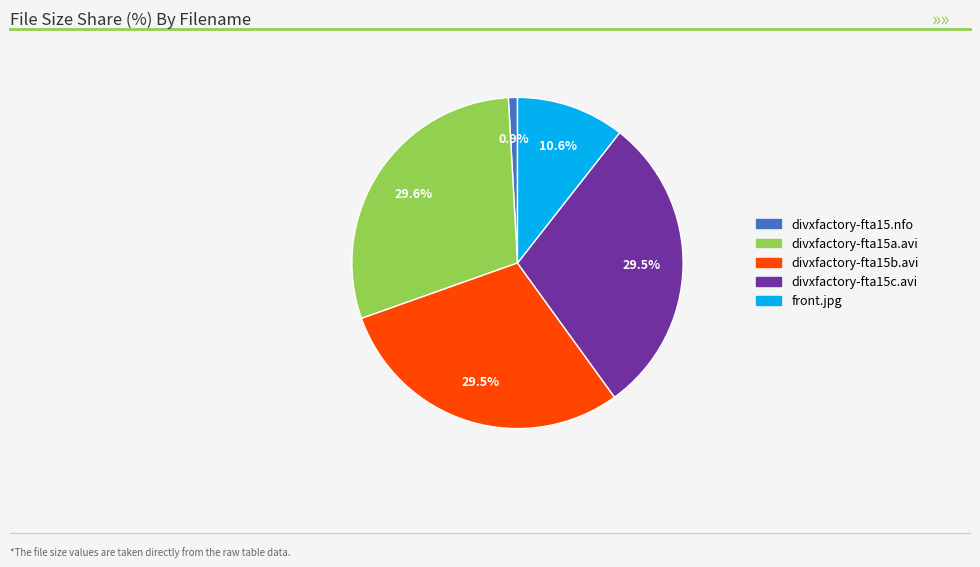

What is the ratio of the value at divxfactory-fta15a.avi to the value at front.jpg?

2.8